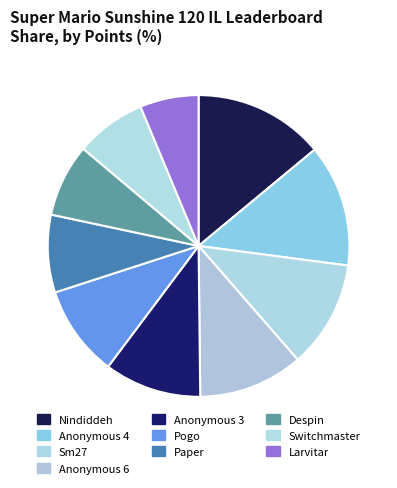

Does Anonymous 6 account for over 50% of the chart?

No